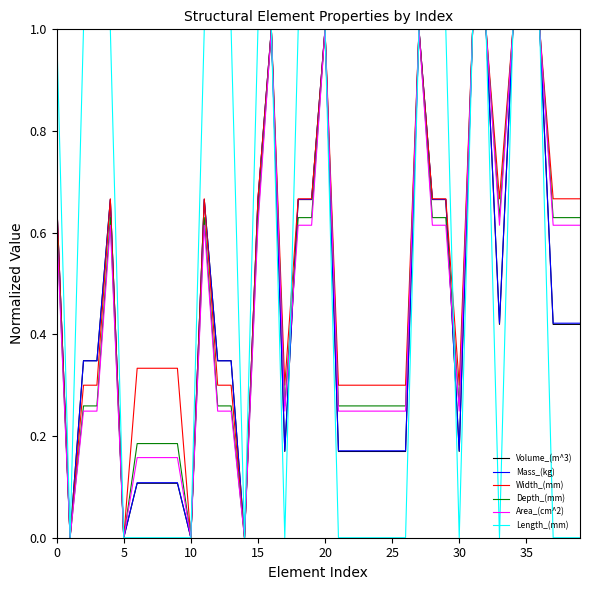

What is the maximum value for Length_(mm)?

1.0